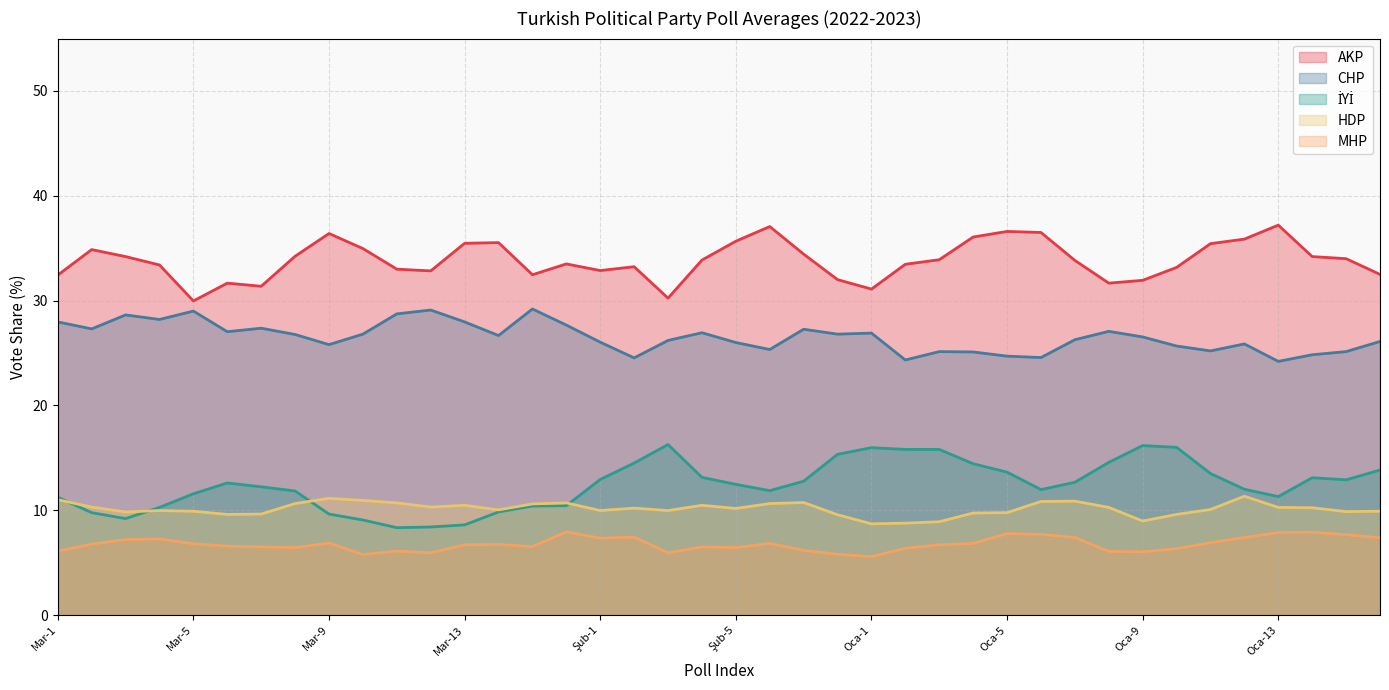

True or false: AKP and HDP cross at least once.

False